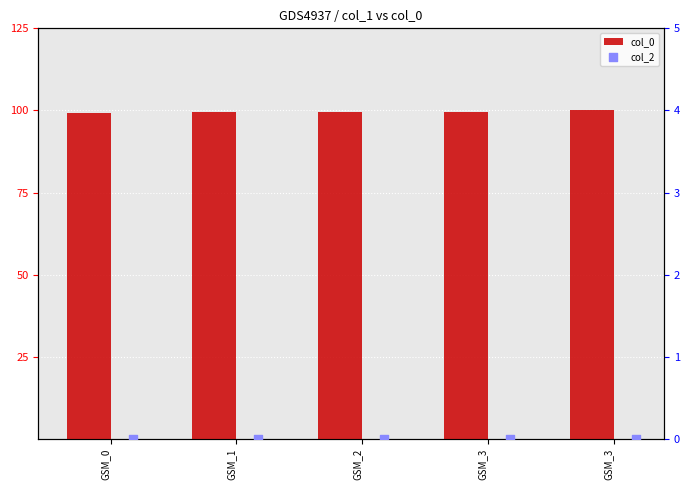

Which series reaches the maximum Y coordinate?

col_0